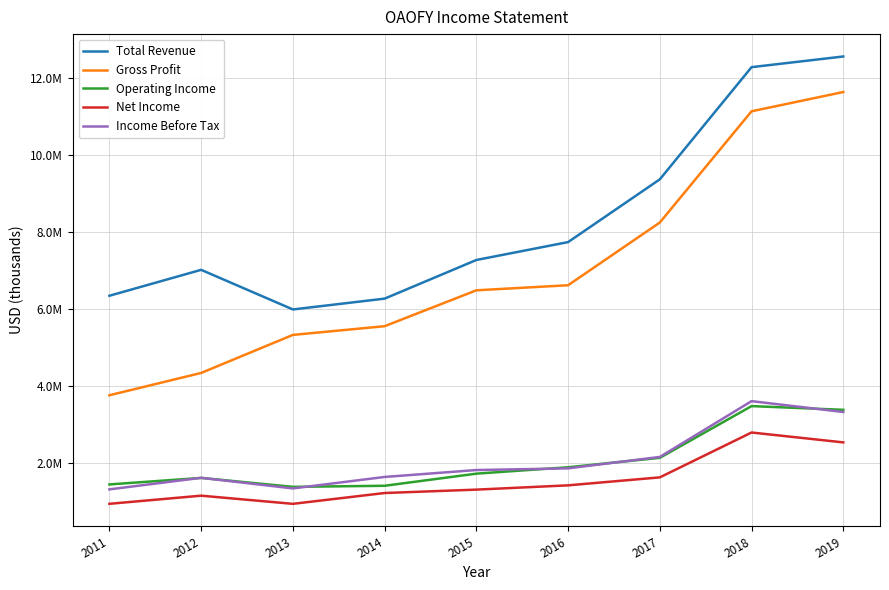

The value of Gross Profit at 2018 is 11132500. True or false?

True